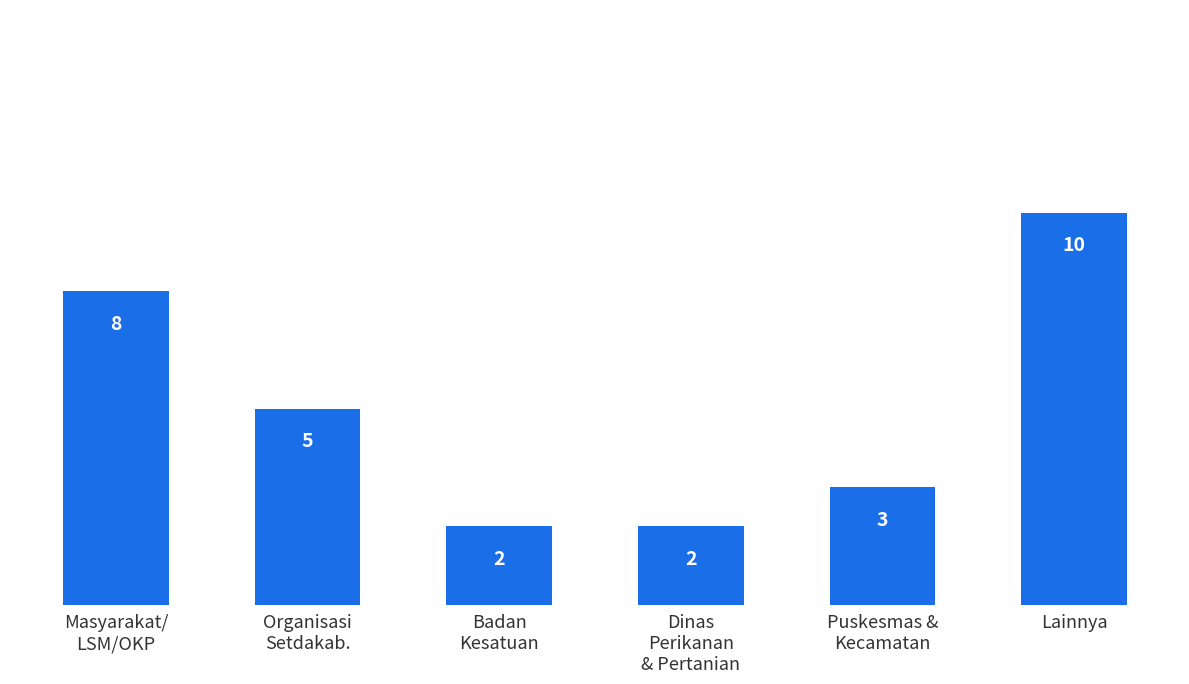

How many categories are shown in the chart?

6